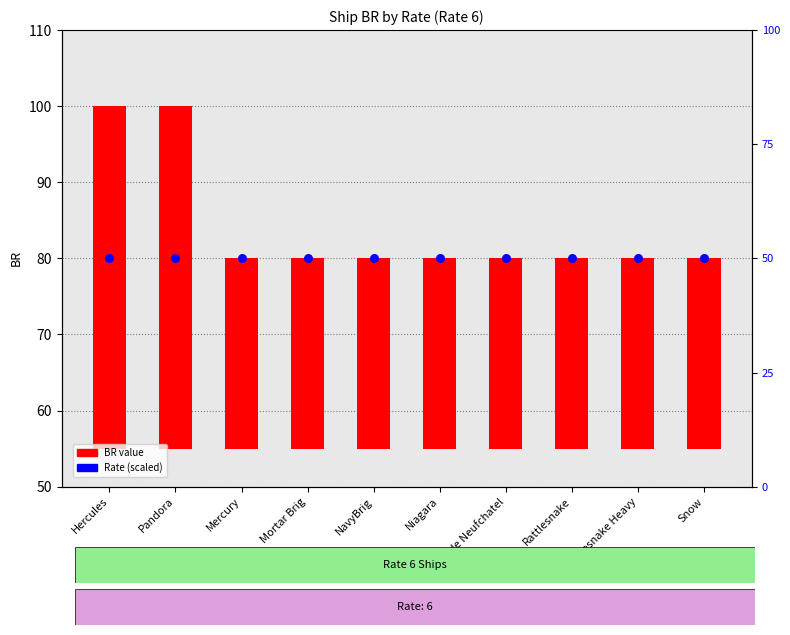

Is the value of BR value at Niagara greater than the value of Rate (scaled) at Niagara?

No